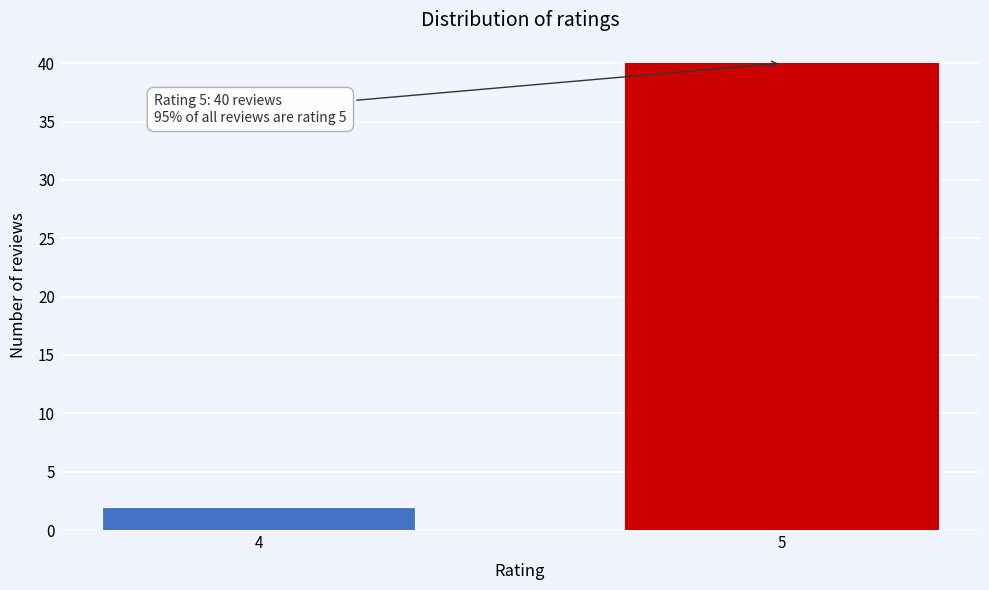

Reading left to right, extract all data points from this chart.

4=2	5=40